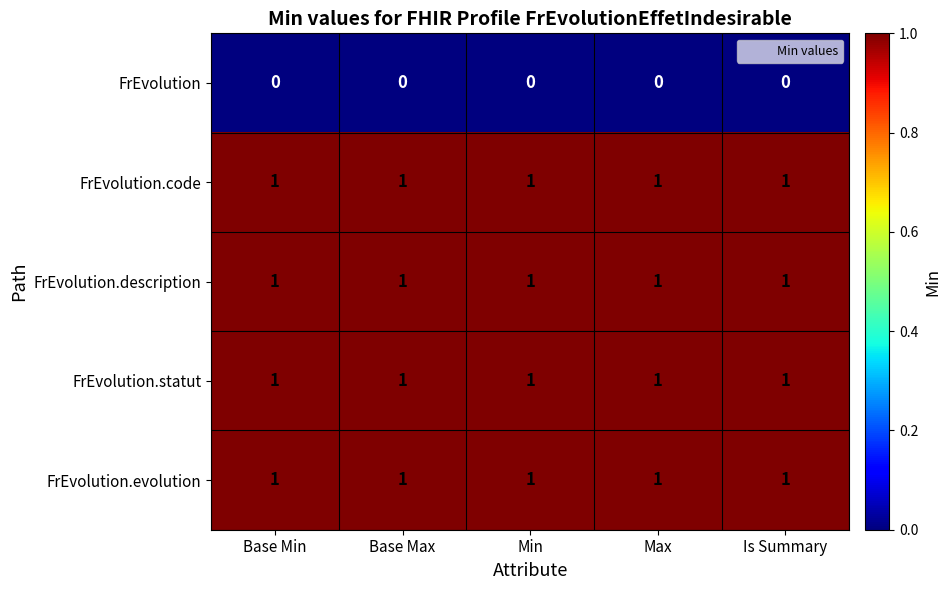

The value of FrEvolution.code at Max is 1. True or false?

True